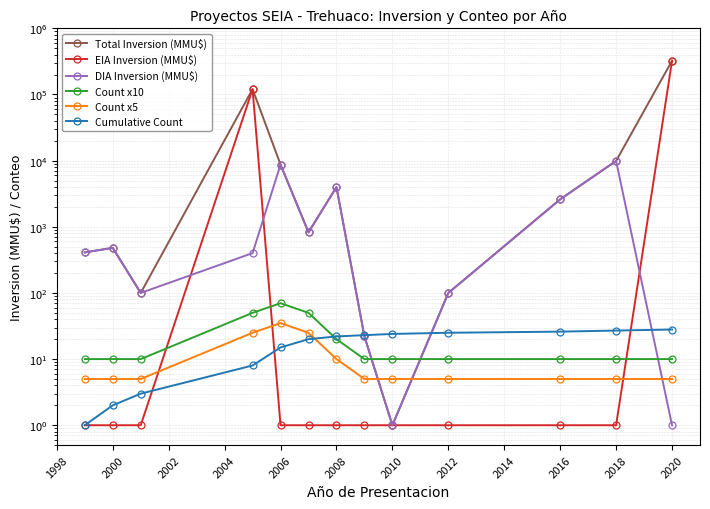

What are all the series names shown in the legend?

Total Inversion (MMU$), EIA Inversion (MMU$), DIA Inversion (MMU$), Count x10, Count x5, Cumulative Count